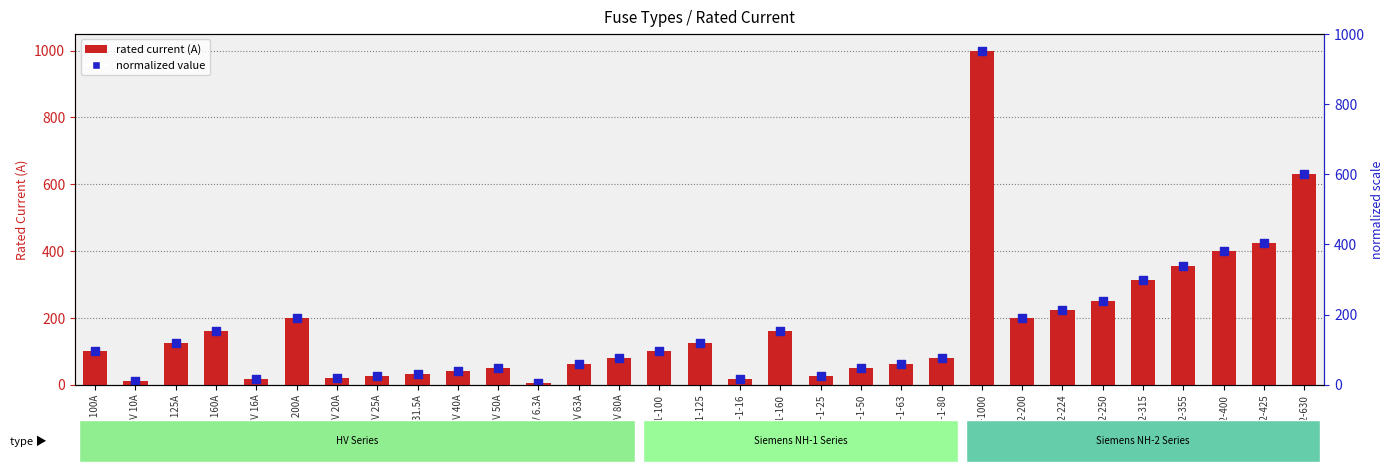

What are all the series names shown in the legend?

rated current (A), normalized value